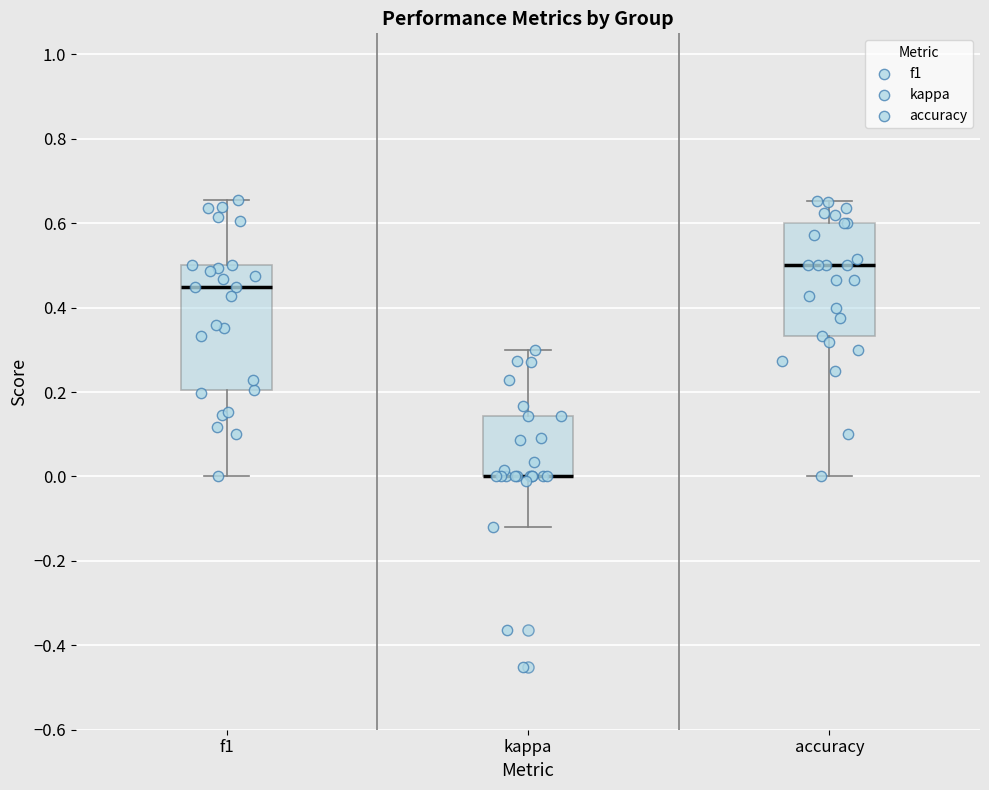

Reading left to right, transcribe this box plot: for each box, give where its median line is, the range the box spans, and where its two whiskers end, as read against the y-axis. The values are not printed on the chart, so give them approximately, as read against the axis.

f1: median 0.46, box 0.20 to 0.50, whiskers 0.00 to 0.66
kappa: median 0.00 (drawn on the box's lower edge), box 0.00 to 0.14, whiskers -0.12 to 0.30
accuracy: median 0.50, box 0.34 to 0.60, whiskers 0.00 to 0.66